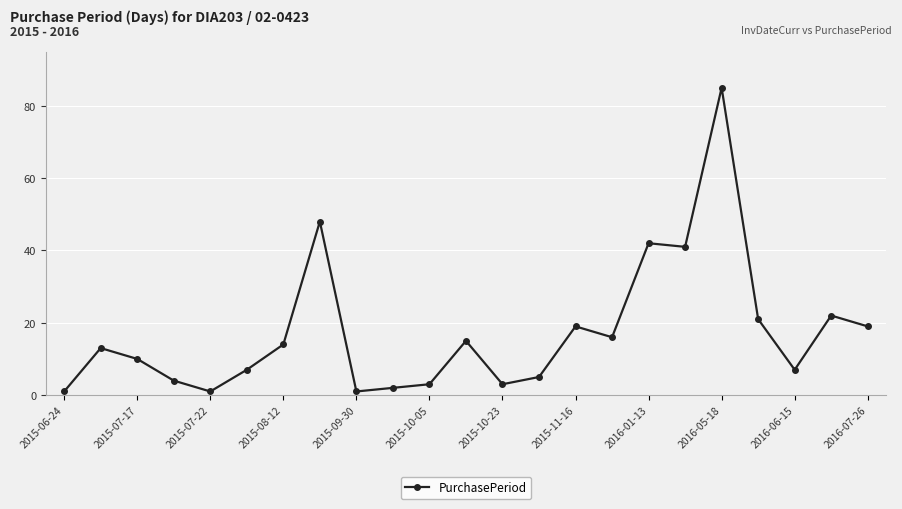

True or false: there are more than 2 points higher than both neighbors.

True